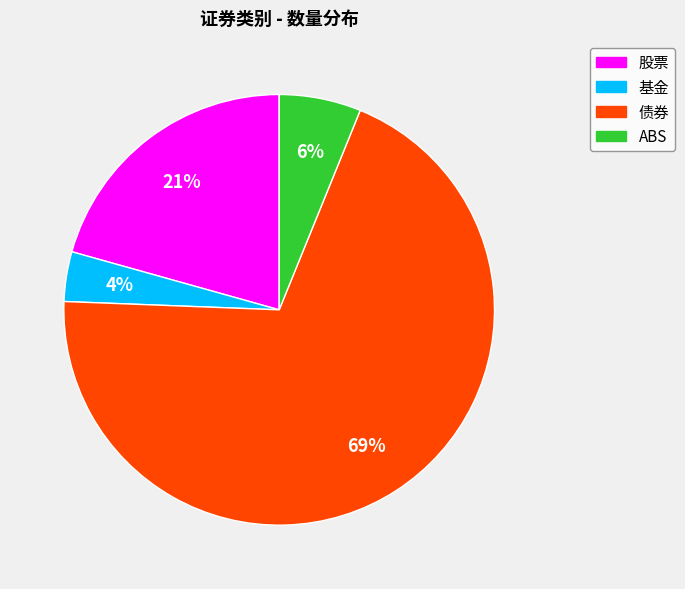

What is the majority slice?

债券